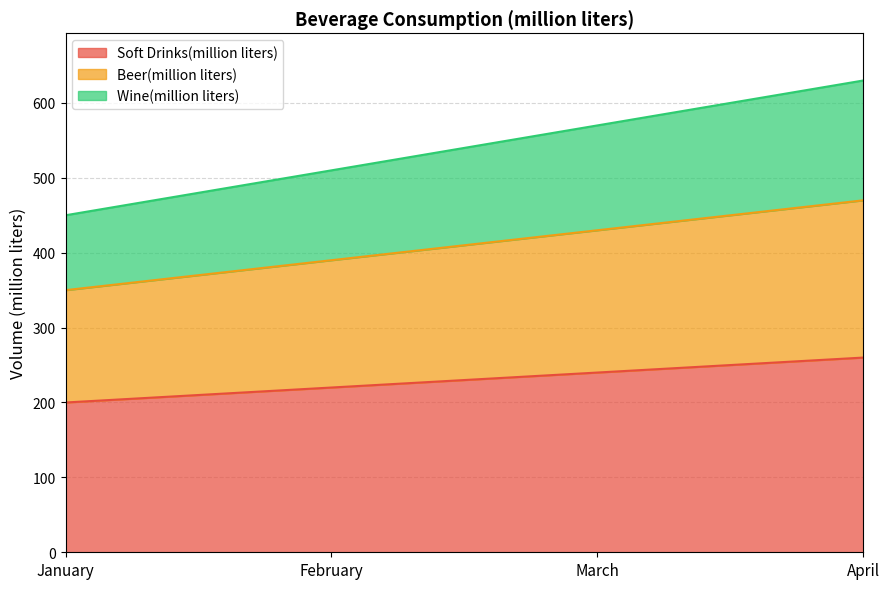

Is it true that Soft Drinks(million liters) equals 240 at March?

True